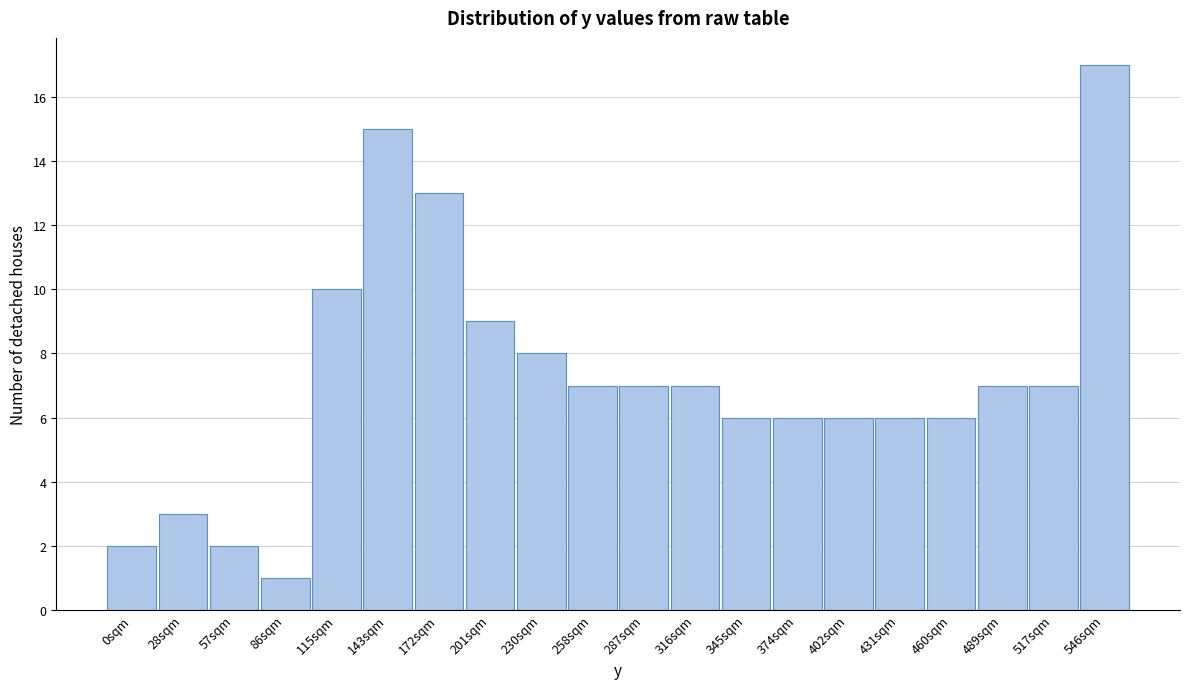

Reading left to right, transcribe all the data shown in this chart.

2	3	2	1	10	15	13	9	8	7	7	7	6	6	6	6	6	7	7	17